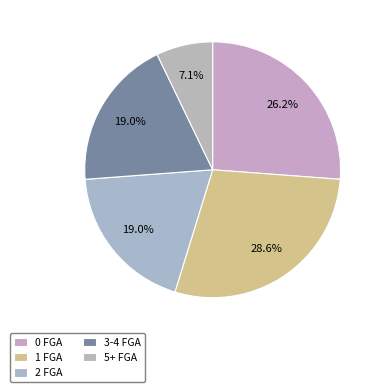

How many slices are in this pie chart?

5